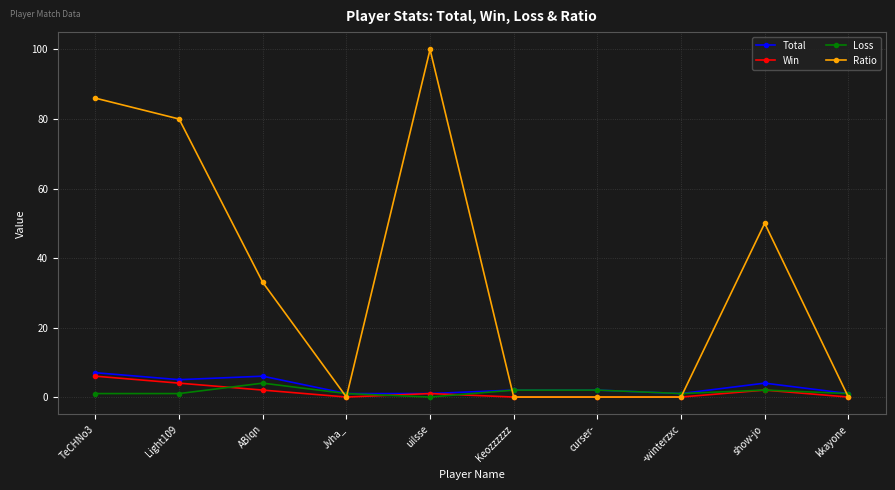

Read the Loss value at TeCHNo3.

1